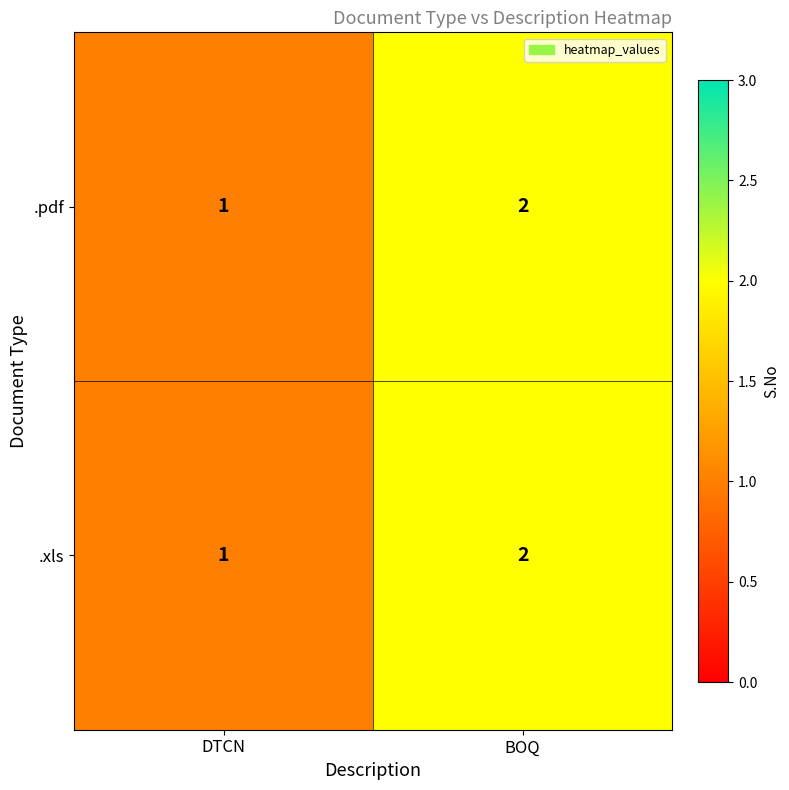

At which category is the sum across all series the highest?

BOQ